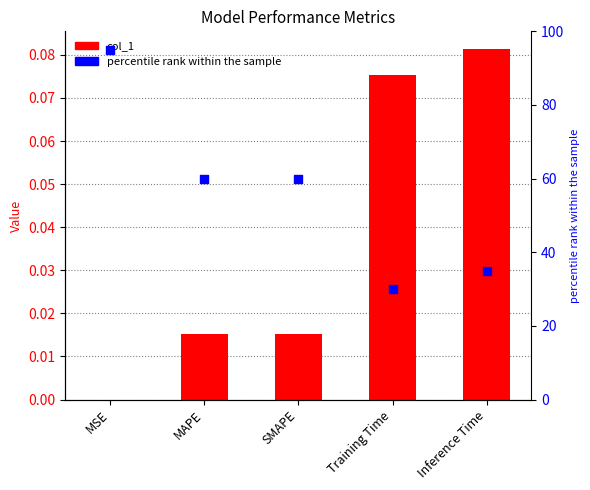

Which series has the largest total across all categories?

percentile rank within the sample